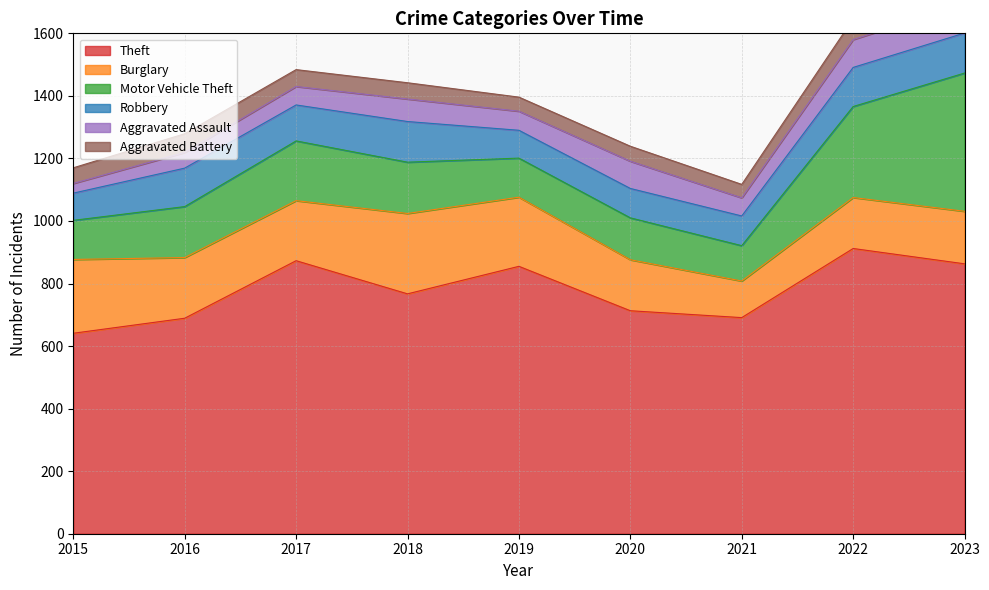

Is it true that Theft equals 863 at 2023?

True